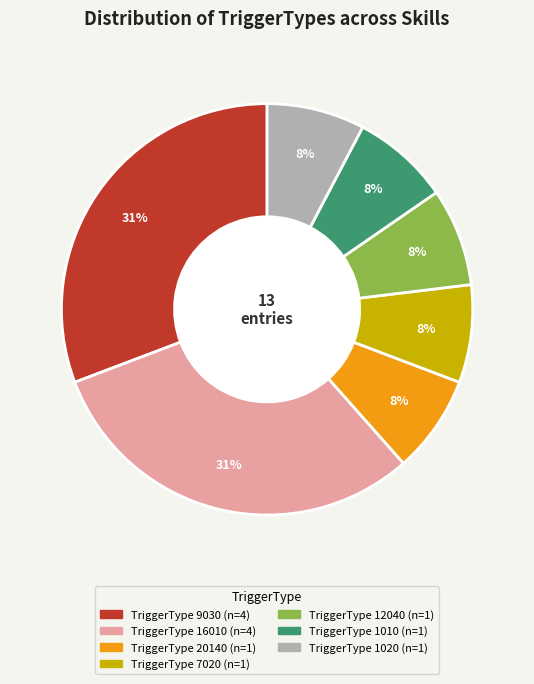

How many segments does this pie chart have?

7